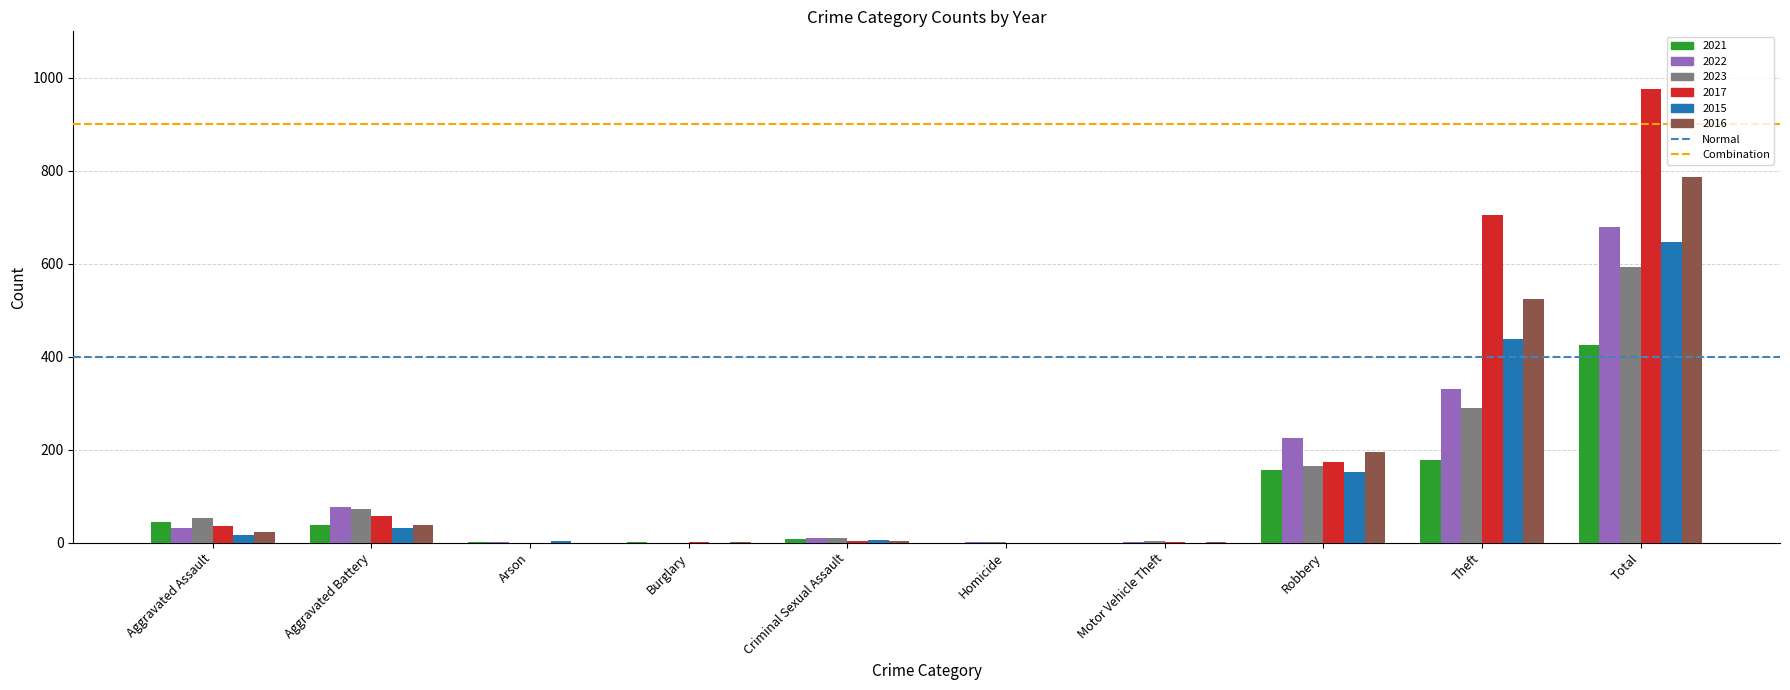

How many groups of bars are there?

10